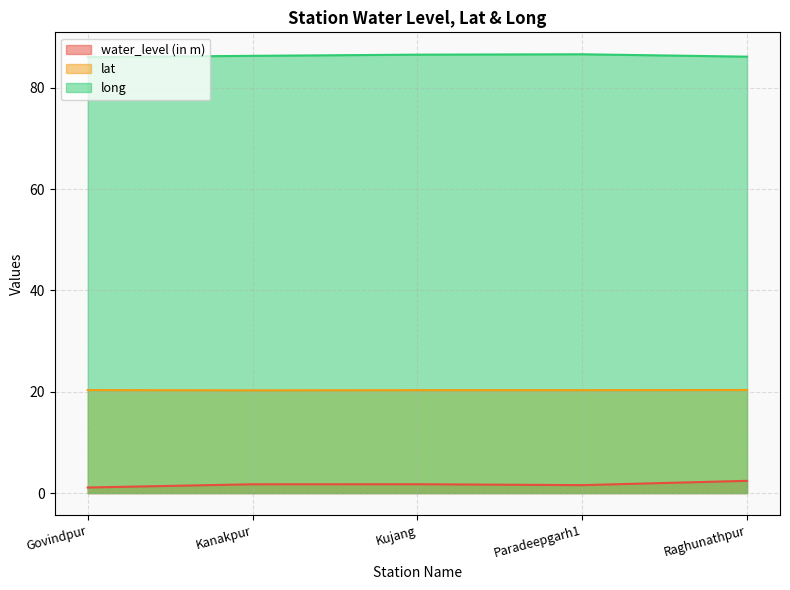

What is the highest value of the long series?

86.6